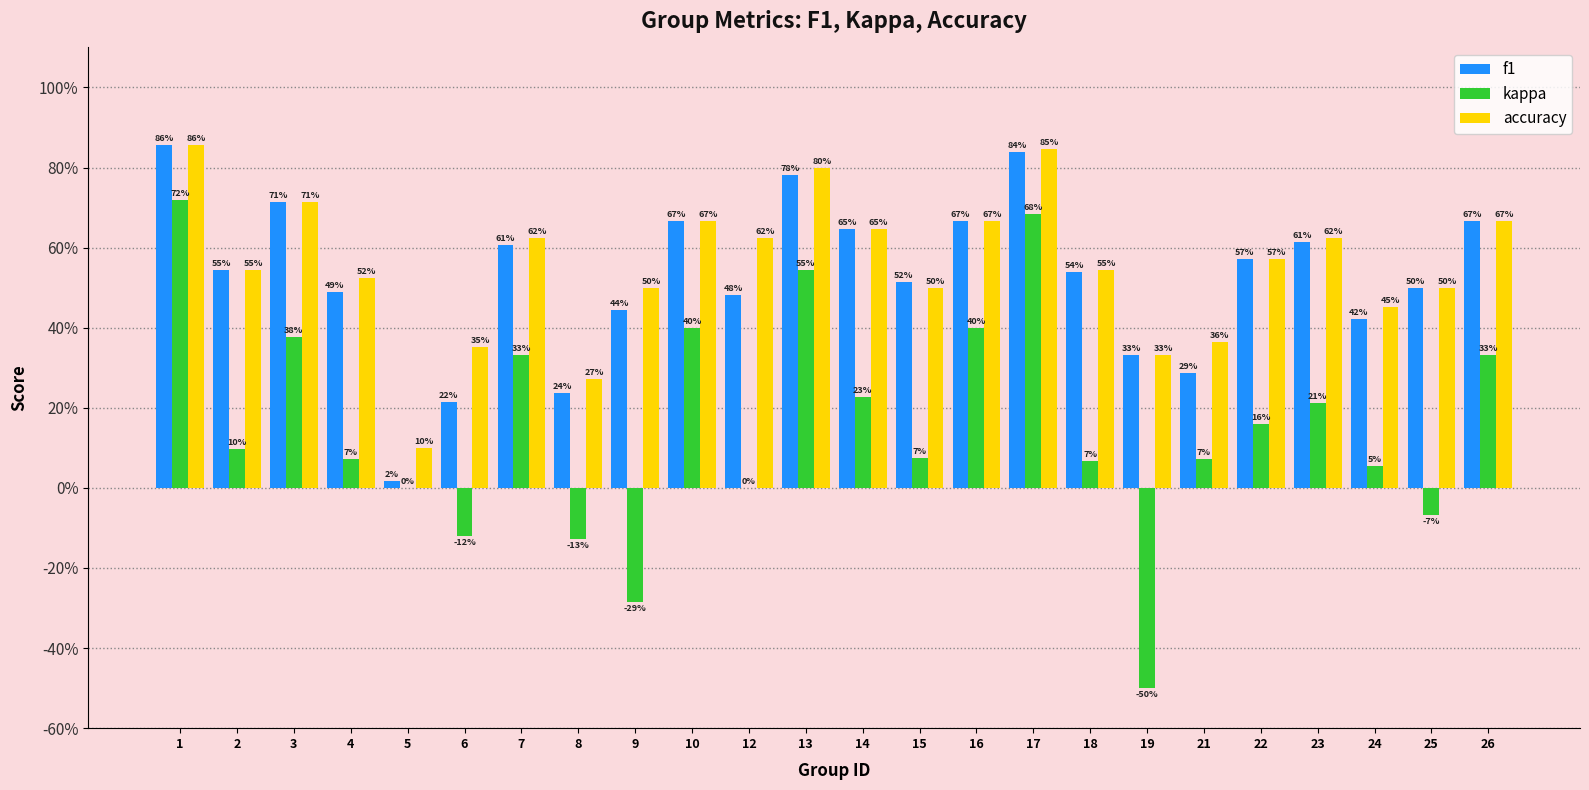

Between 1 and 22, which series saw the biggest shift?

kappa